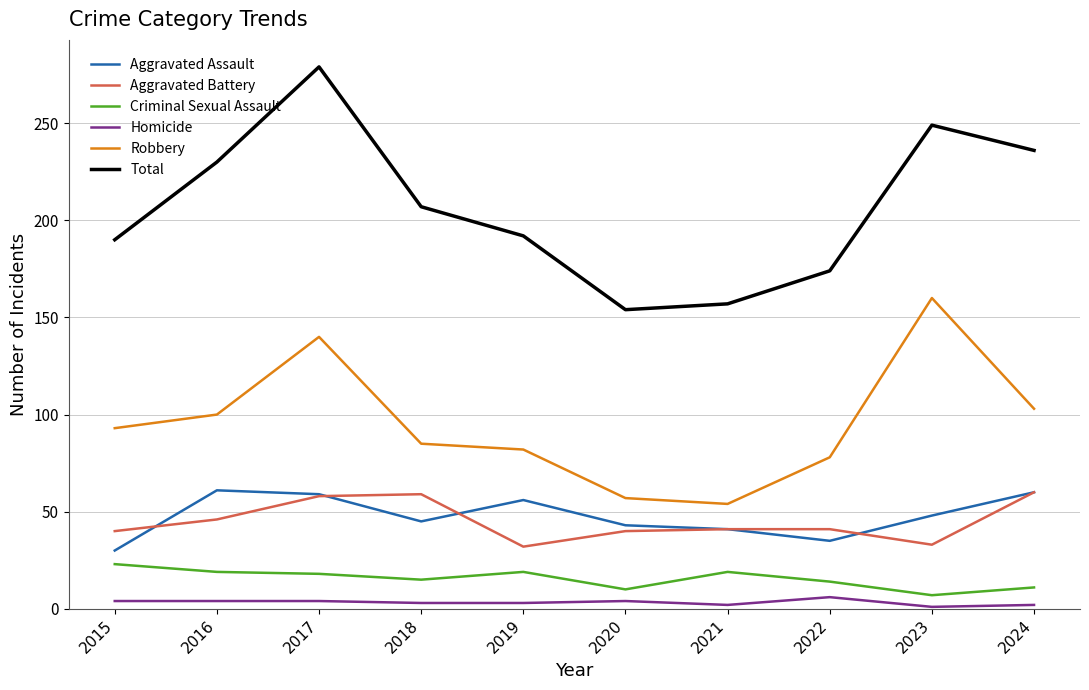

Which category has the highest value in the Robbery series?

2023